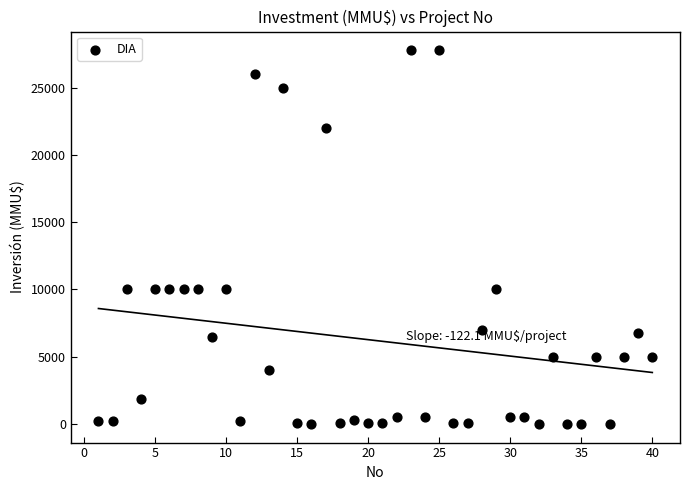

What is the range of X values (max minus min)?

39